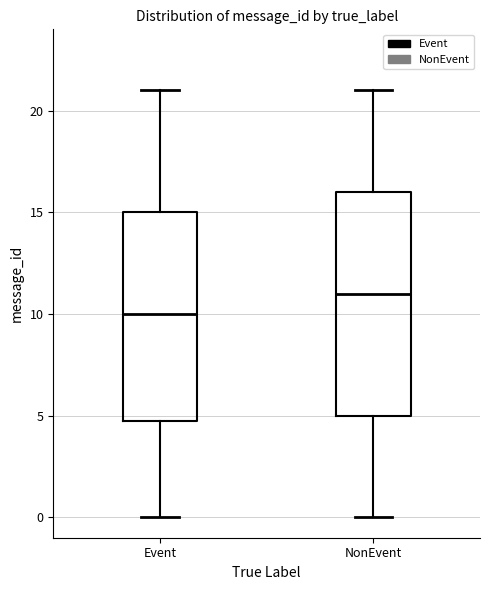

Which box's median line is the highest?

NonEvent